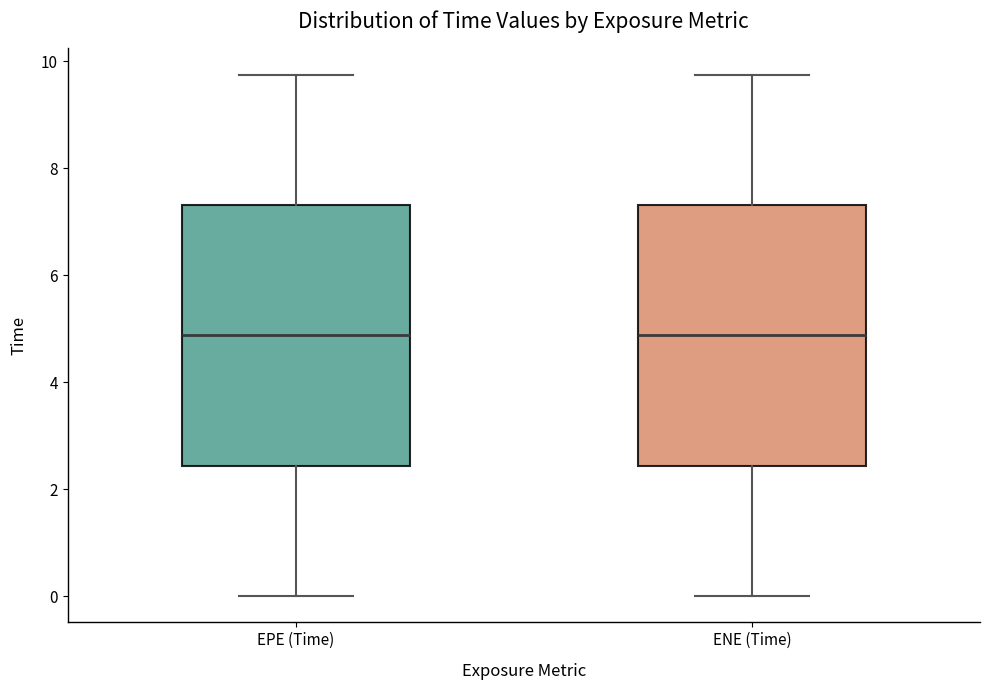

Reading left to right, read every box against the y-axis: the position of its median line, the range the box covers, and the ends of its whiskers. The values are not printed on the chart, so give them approximately, as read against the axis.

EPE (Time): median 4.8, box 2.4 to 7.4, whiskers 0.0 to 9.8
ENE (Time): median 4.8, box 2.4 to 7.4, whiskers 0.0 to 9.8